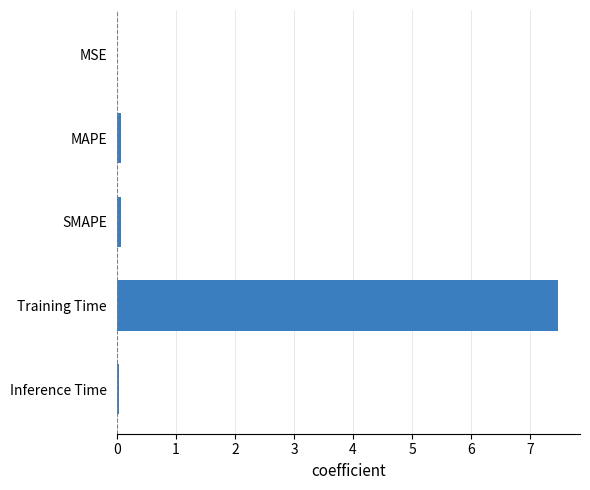

Is it true that the value at MSE is 0.0?

True